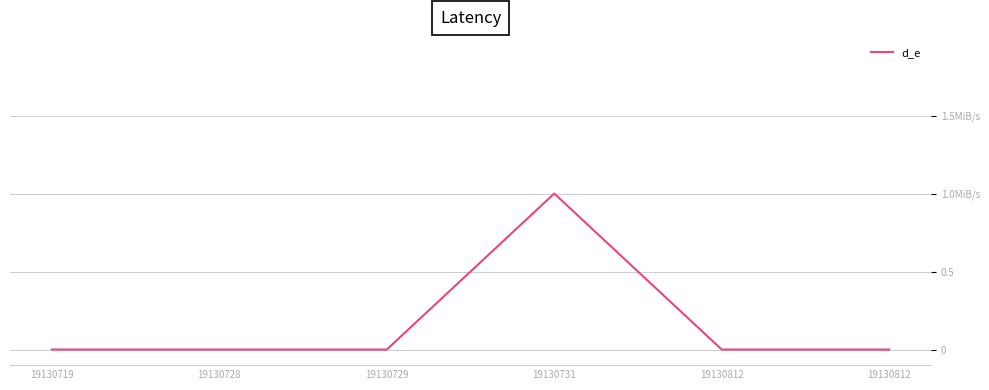

Is this an area chart (filled region under the line)?

No